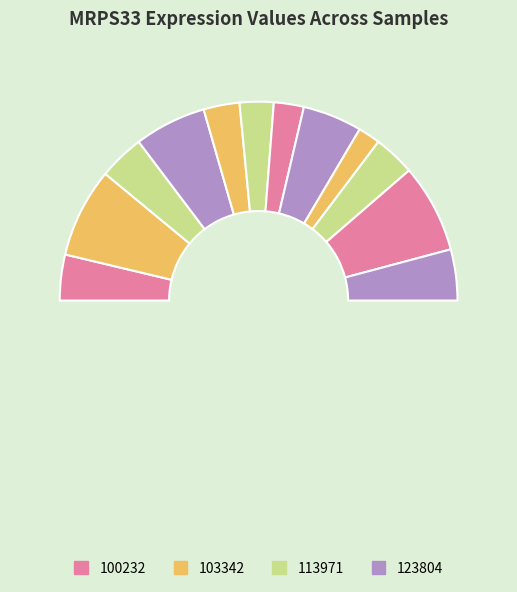

How many segments does this pie chart have?

13